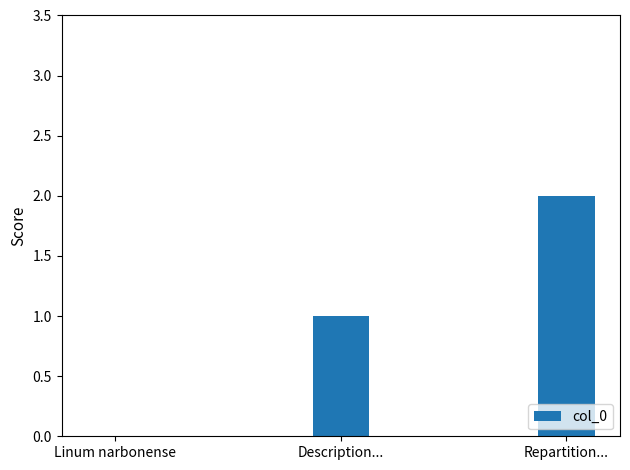

What is the maximum value shown in the chart?

2